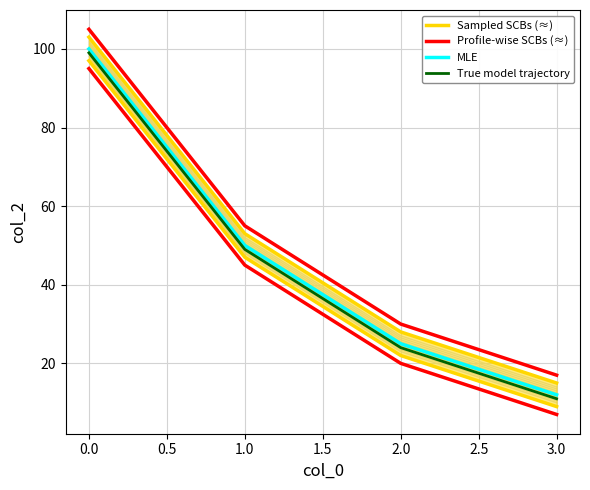

The value of MLE at 2.0 is 13. True or false?

False